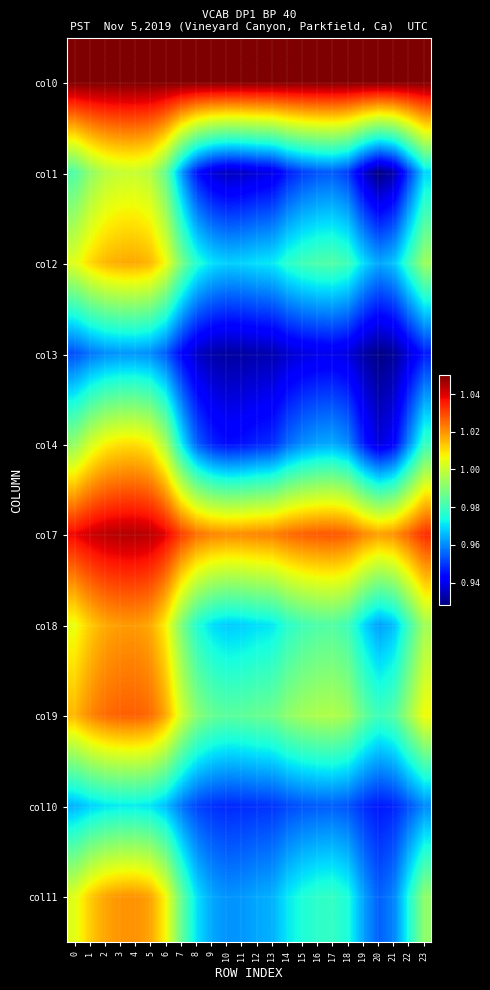

At which category is the sum across all series the highest?

4